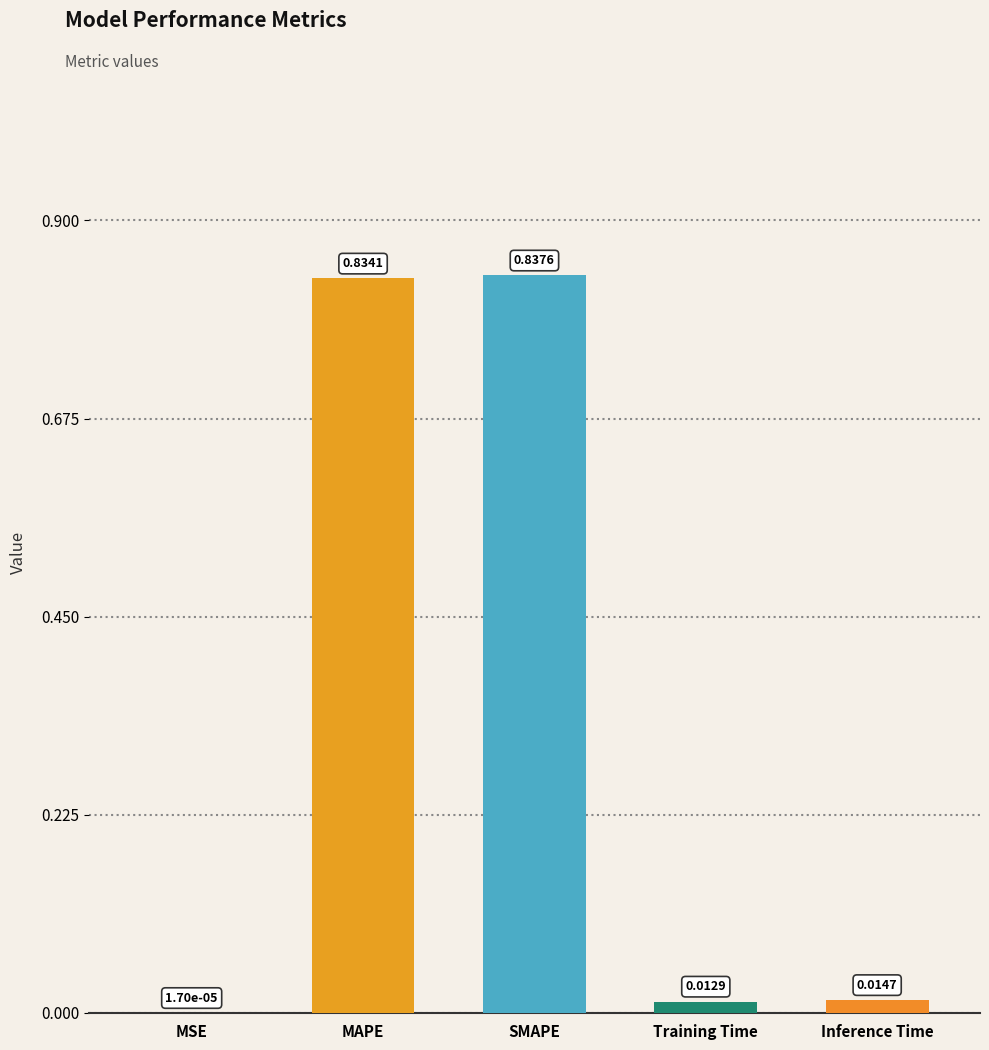

Where is the data nearest to the value 0?

MSE